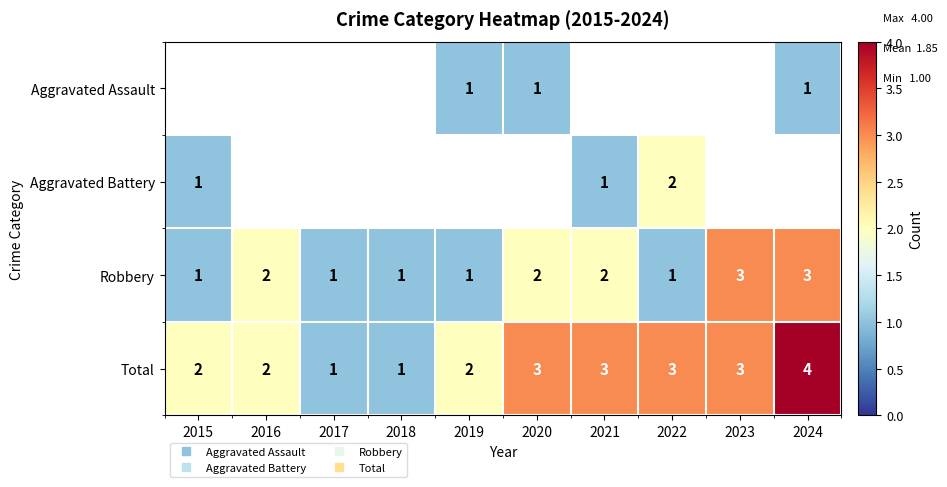

List the labels in order of Aggravated Battery value, smallest first.

2015, 2016, 2017, 2018, 2019, 2020, 2021, 2022, 2023, 2024